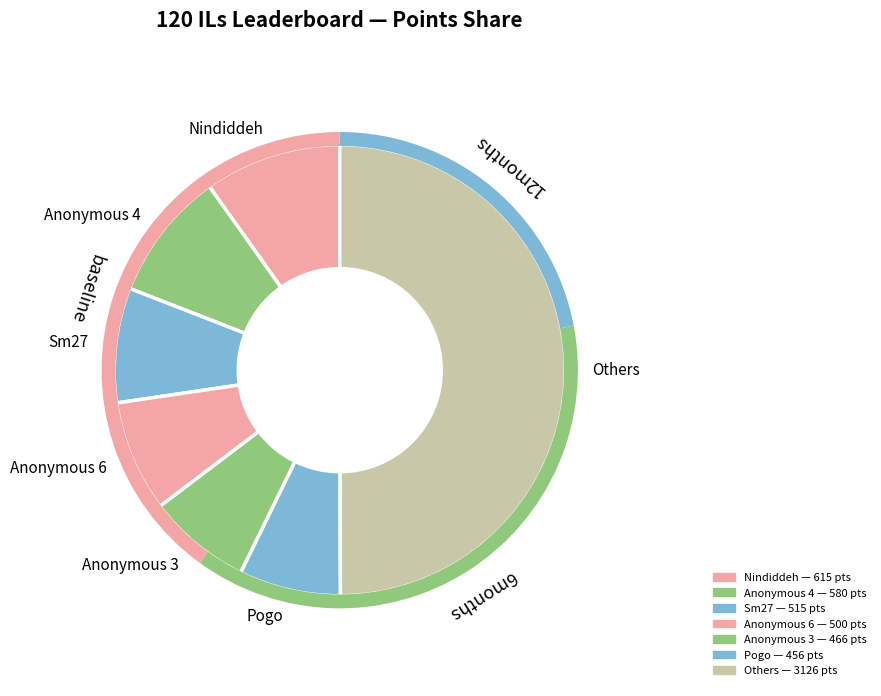

How many slices are in this pie chart?

7